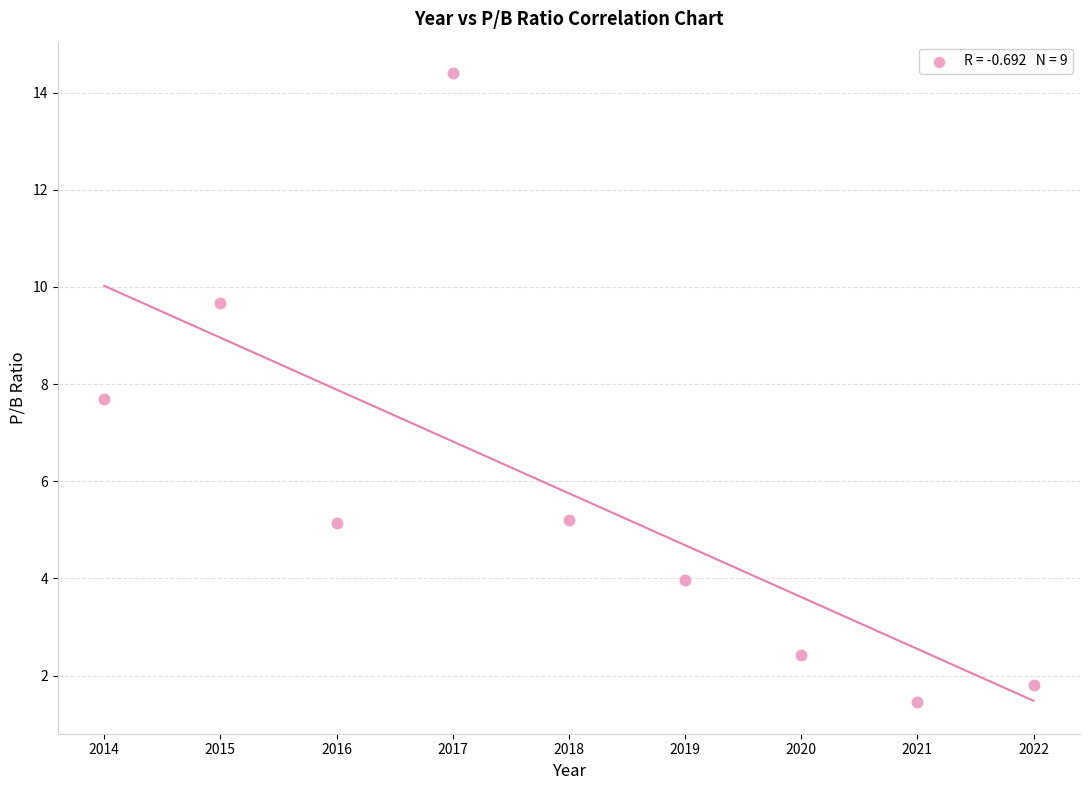

What is the range of X values (max minus min)?

8.0